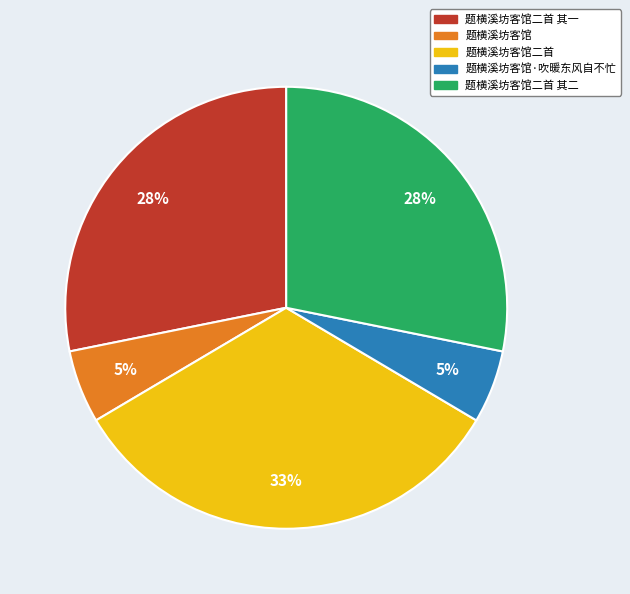

The 题横溪坊客馆二首 其一 slice represents 28% of the pie. True or false?

True